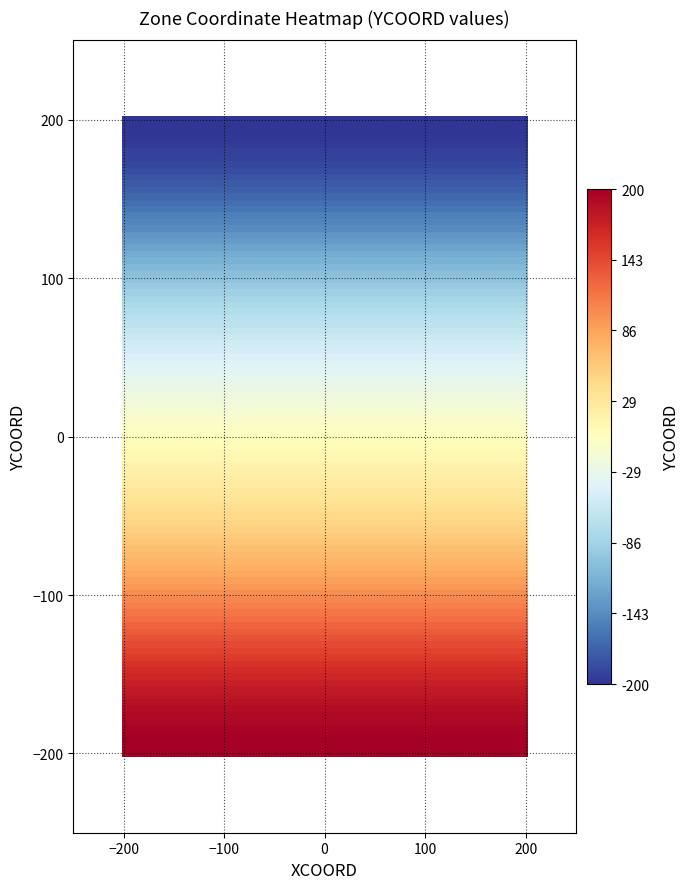

What is the maximum value shown in the chart?

200